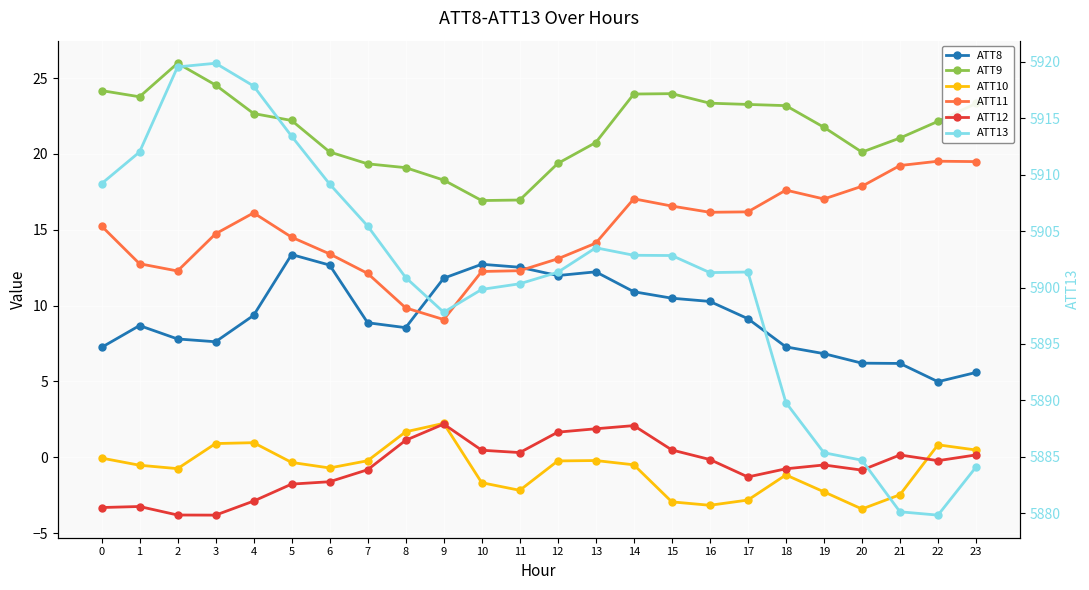

What is the difference between the maximum and minimum values in the ATT13 series?

40.0